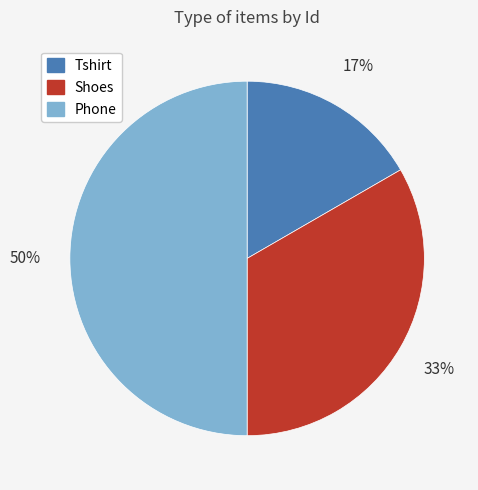

Count the number of slices in the pie.

3